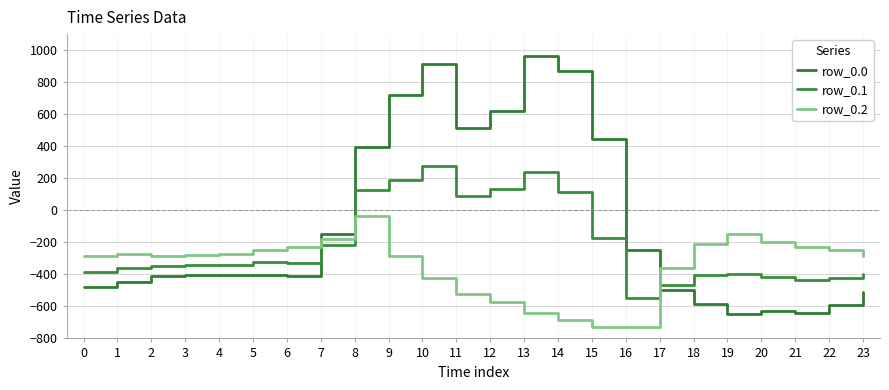

How many values in row_0.1 are above zero?

7